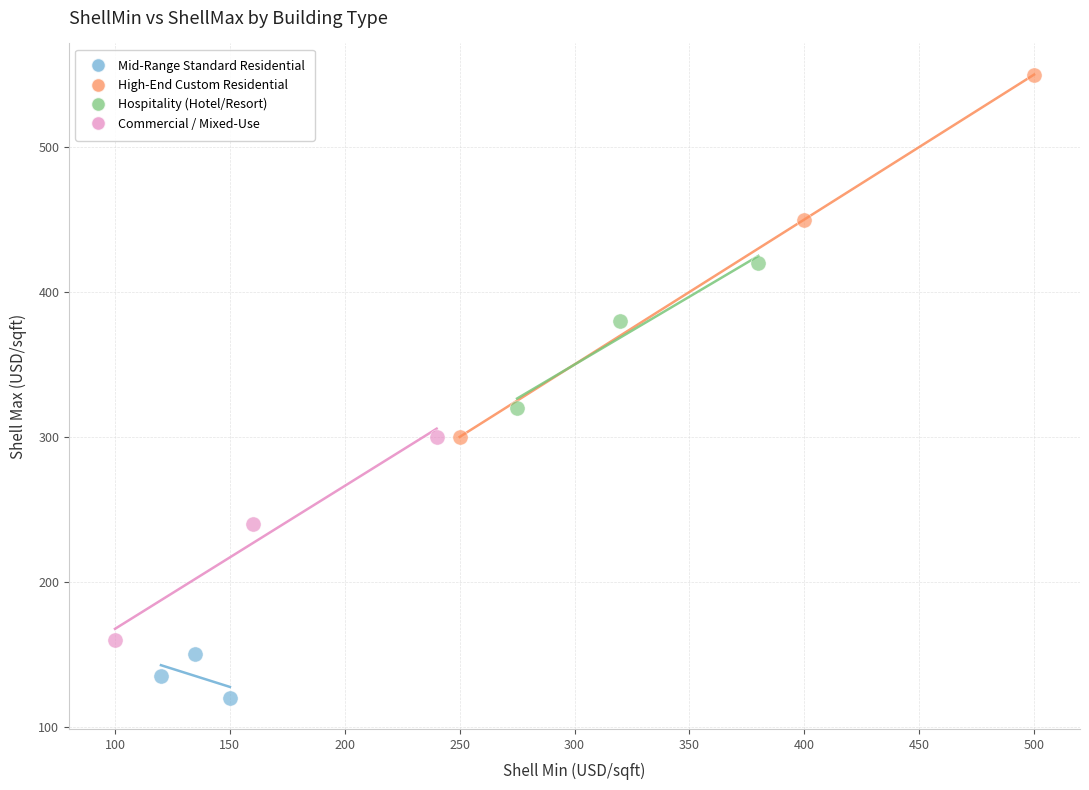

What are all the series names shown in the legend?

Mid-Range Standard Residential, High-End Custom Residential, Hospitality (Hotel/Resort), Commercial / Mixed-Use